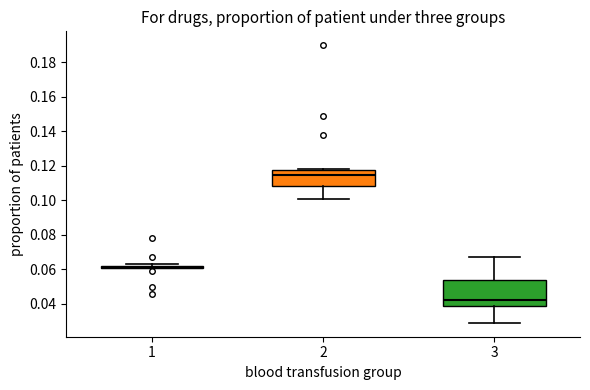

Comparing the boxes themselves (not the whiskers), which one is the tallest?

3